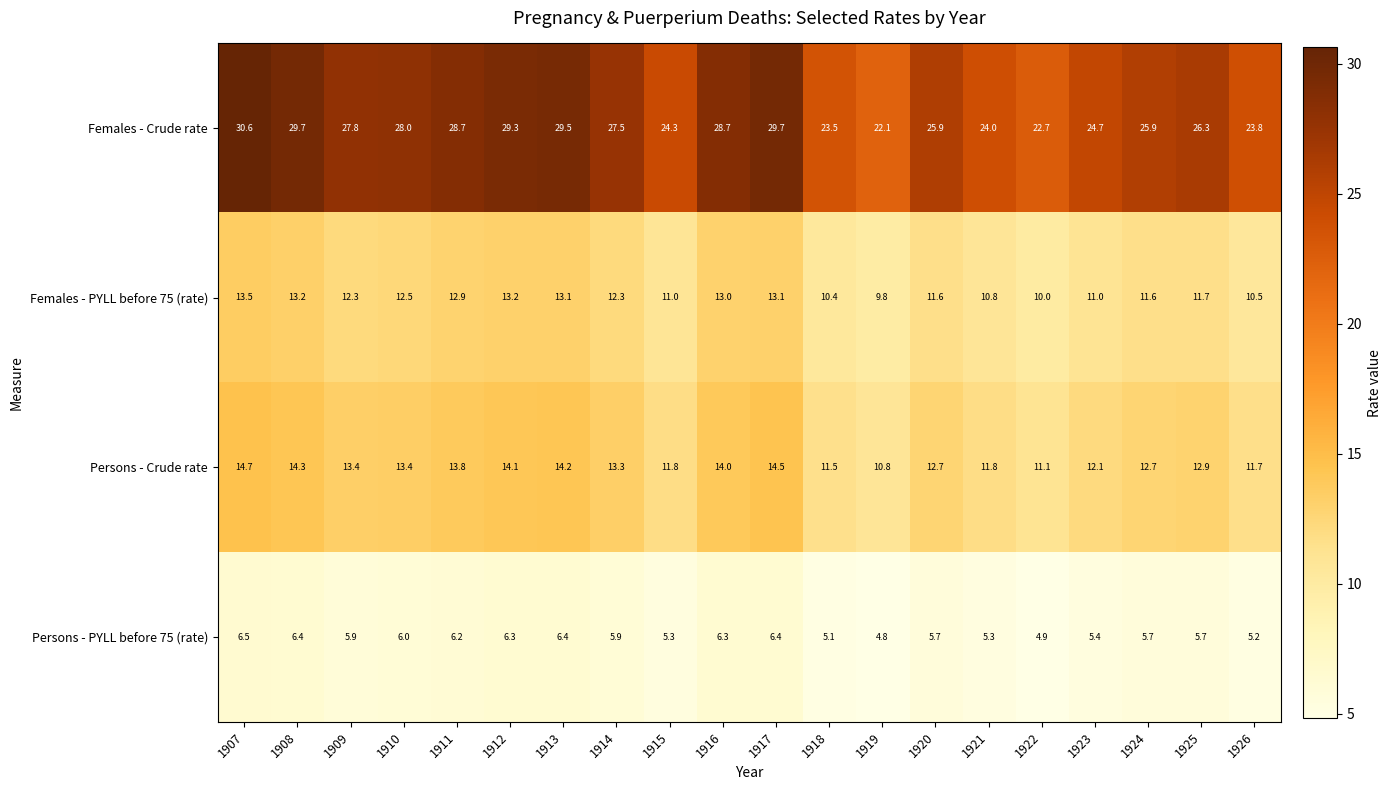

Which series has the largest total across all categories?

Females - Crude rate